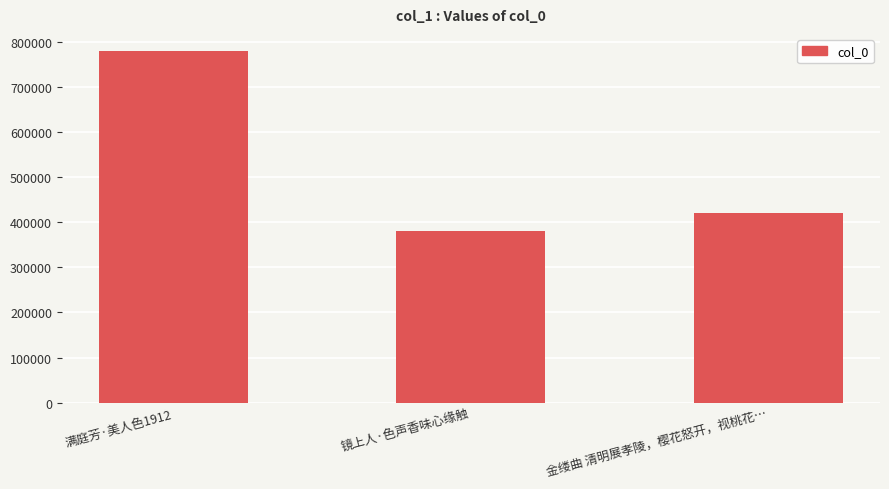

What is the label of the 2nd bar from the left?

镜上人·色声香味心缘触